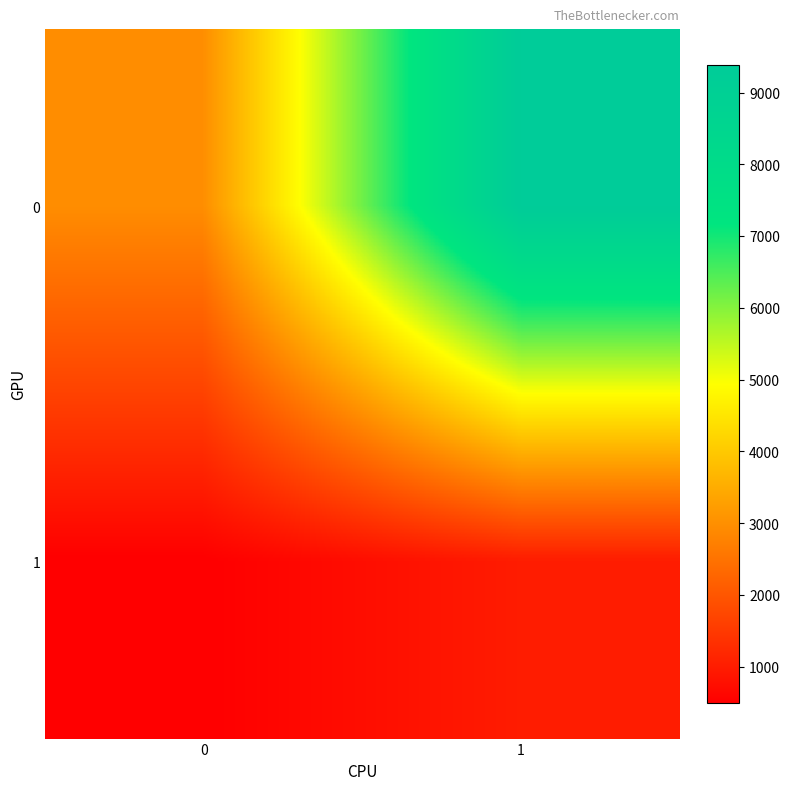

At which category is the sum across all series the highest?

1